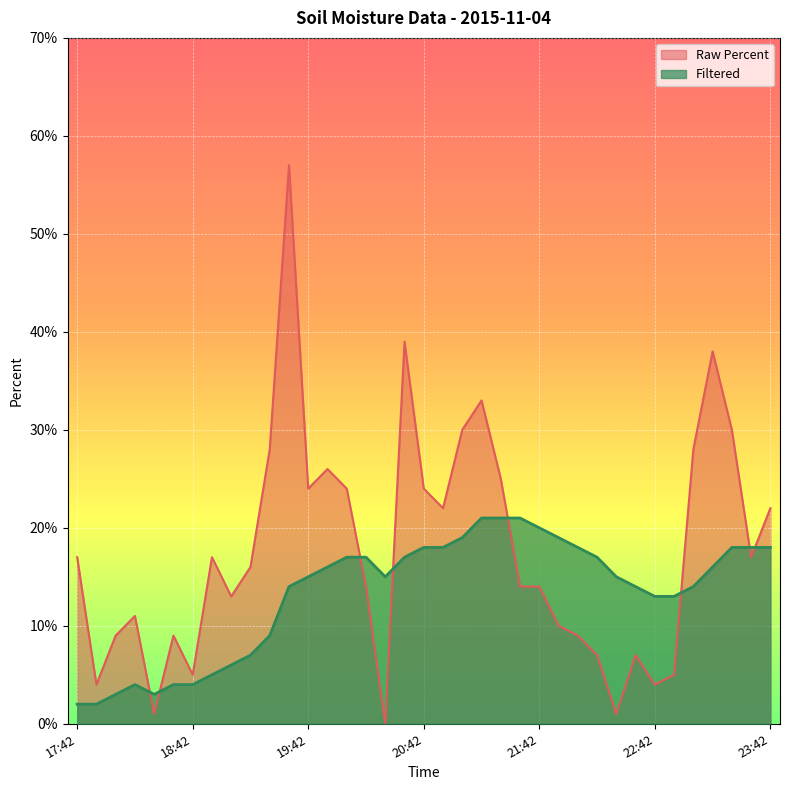

What value does the Filtered series have at 23:42?

0.2